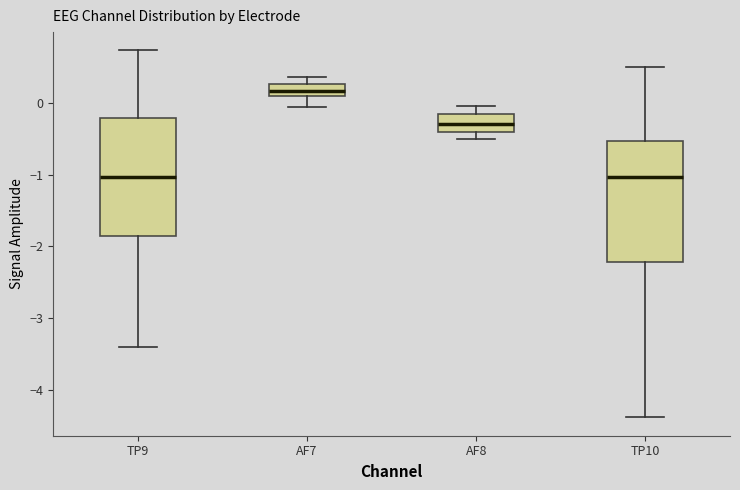

Which box has the highest median line?

AF7